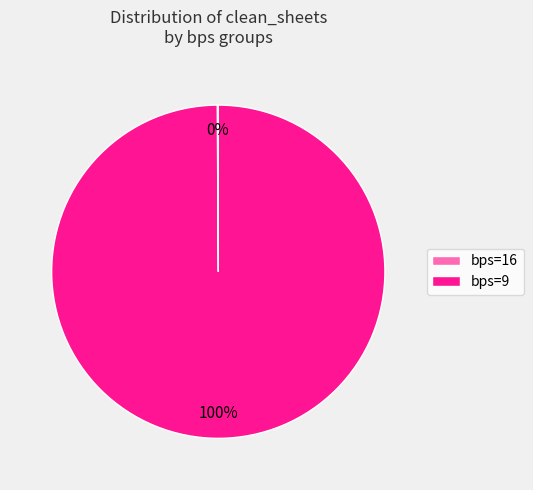

Which slice represents more than half of the pie?

bps=9